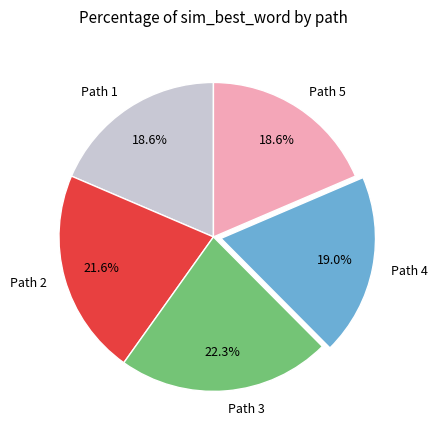

How many slices are in this pie chart?

5